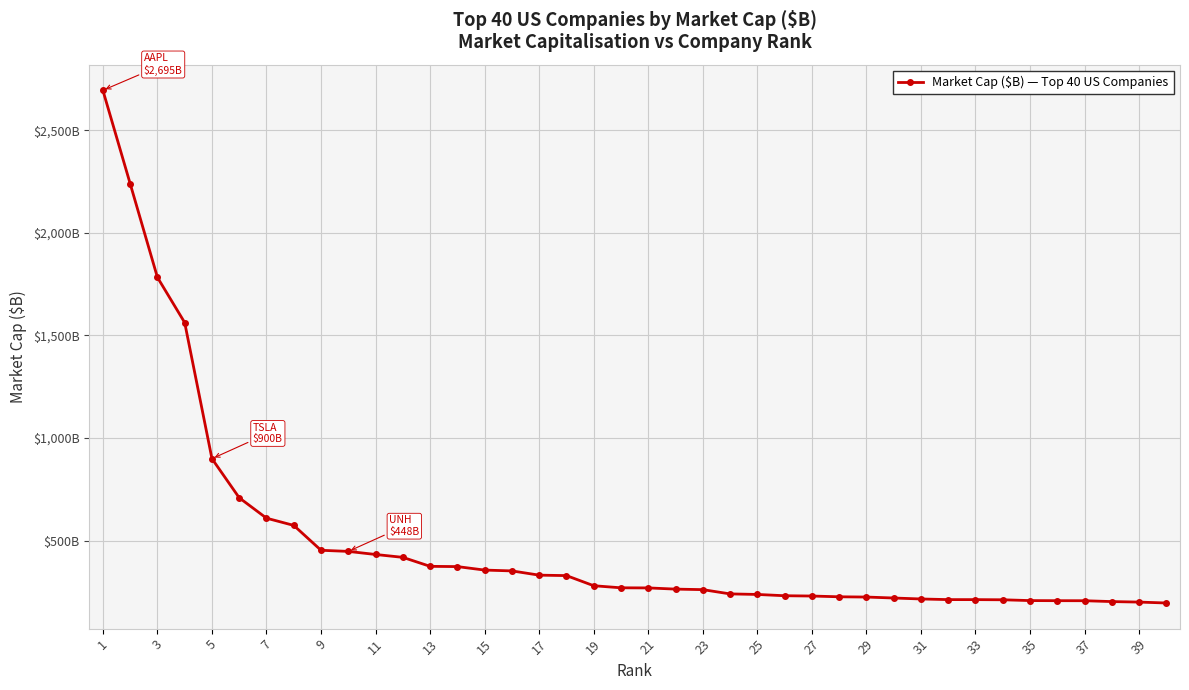

Reading left to right, what are all the values shown in this chart?

2694.7	2240.0	1783.2	1562.8	899.6	709.0	609.6	574.4	453.2	447.8	432.7	418.7	374.9	373.7	356.7	352.7	332.0	329.8	280.4	270.3	269.8	264.0	261.4	240.6	237.9	231.7	230.2	226.5	225.3	220.6	215.9	212.8	212.7	212.0	208.1	207.6	207.4	203.2	200.7	196.3